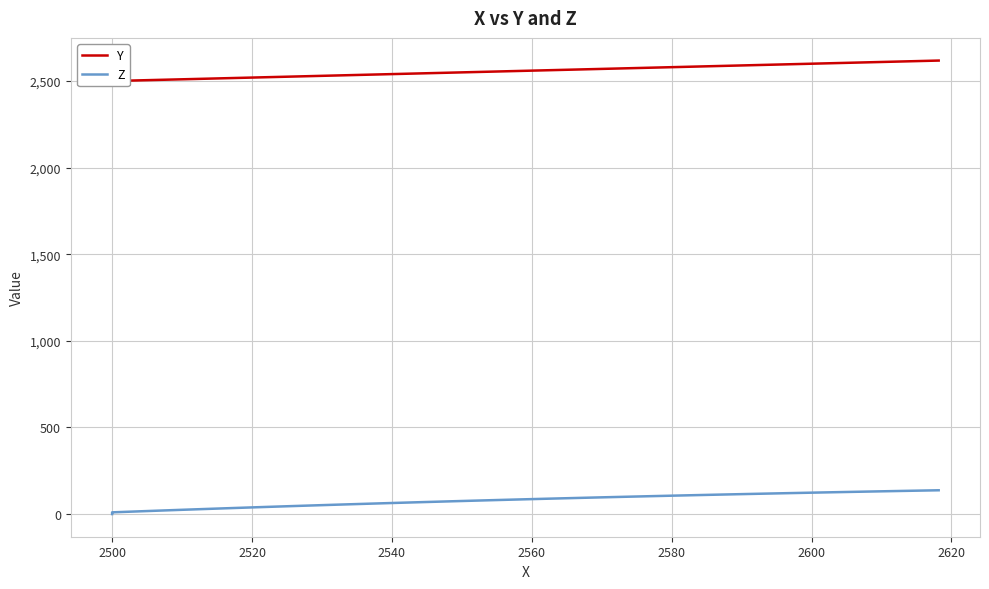

What is the sum of all Z values?

3088.0